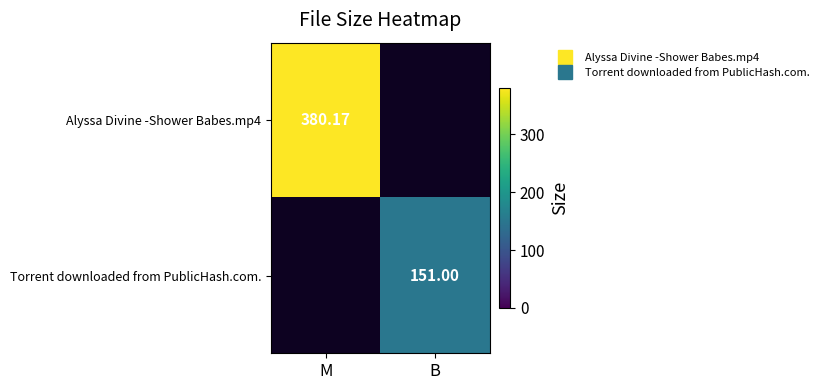

At B, list the series in order from smallest to largest.

Alyssa Divine -Shower Babes.mp4, Torrent downloaded from PublicHash.com.